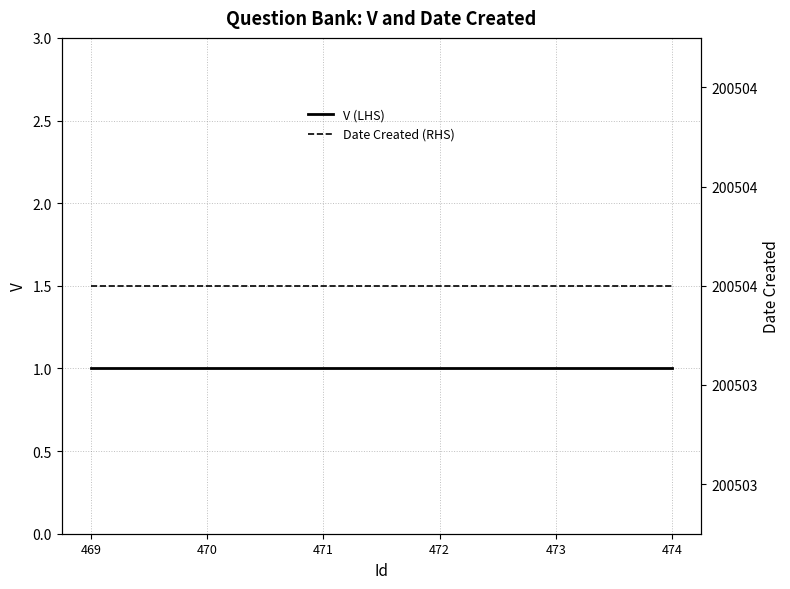

What value does the V (LHS) series have at 473?

1